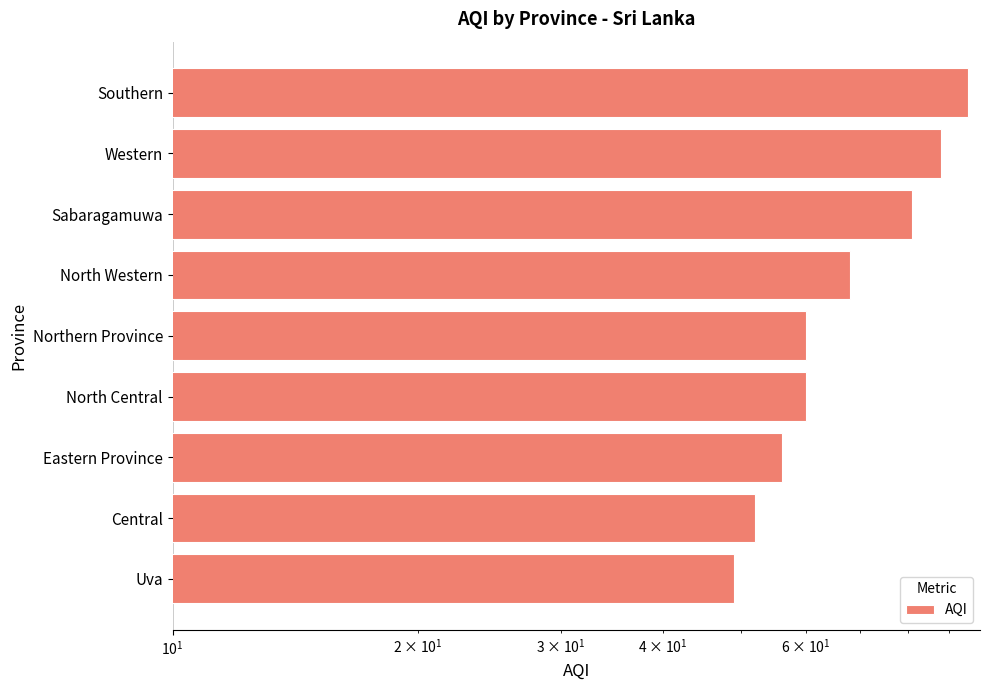

The chart shows a value of 68 at North Western. True or false?

True